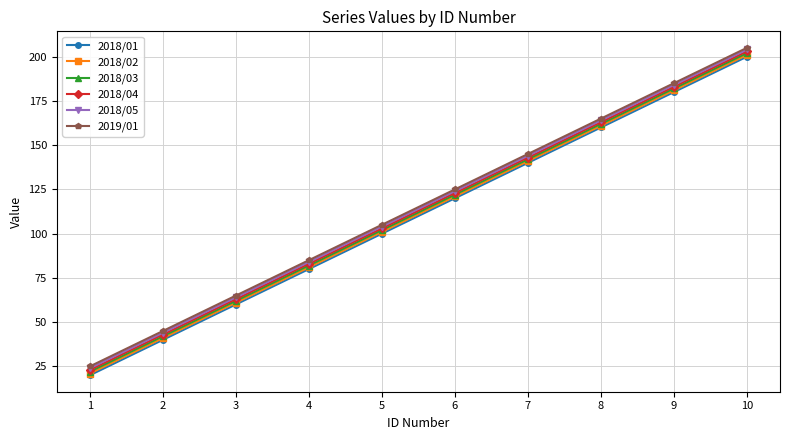

How many 2018/03 values are between 62 and 162?

6